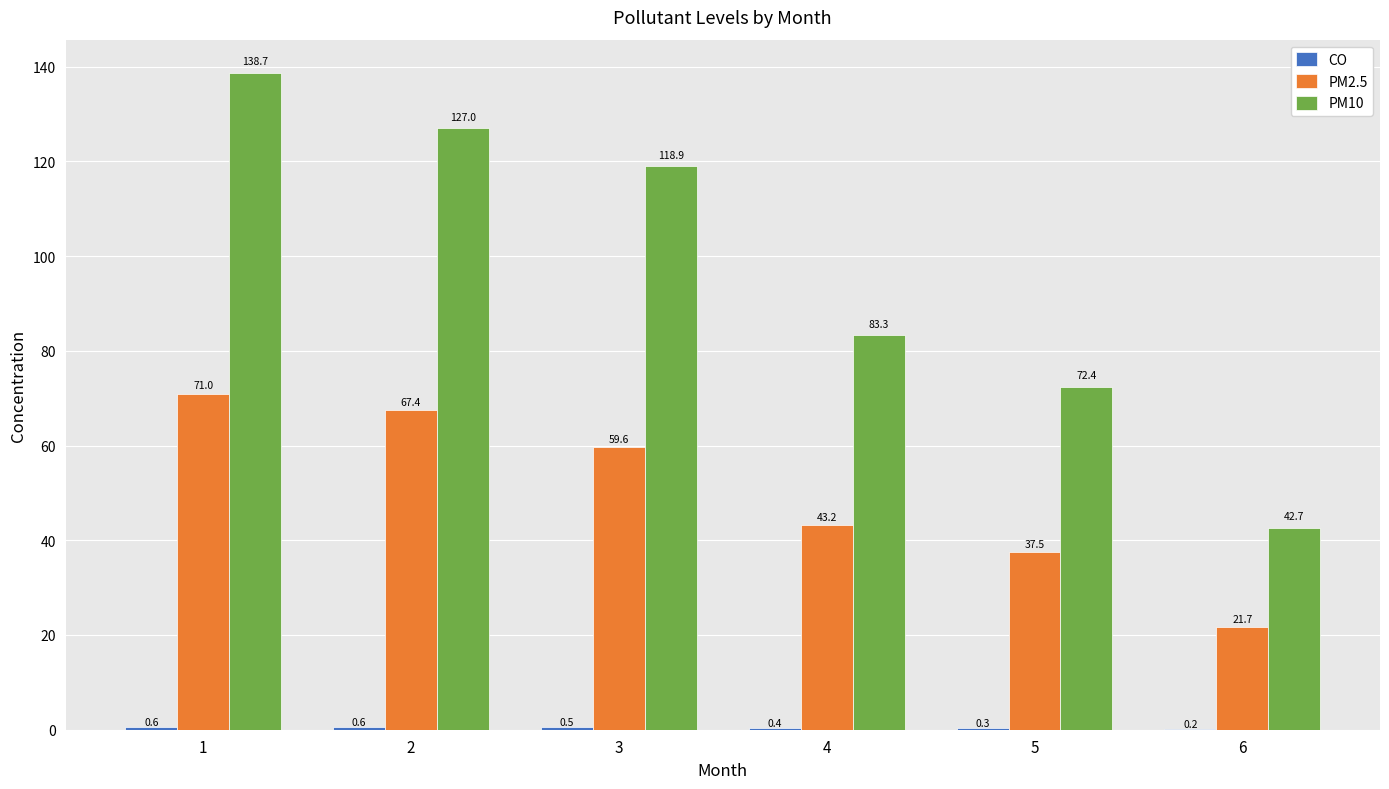

Which series changed the most between 3 and 6?

PM10